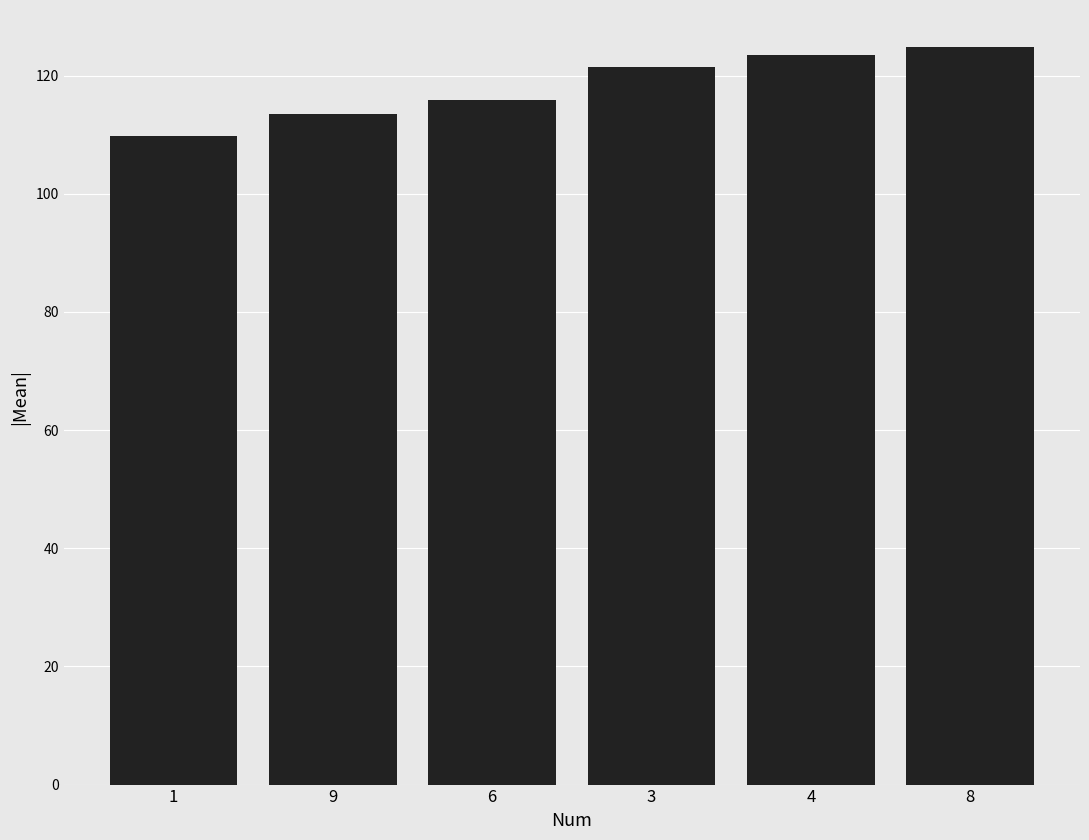

Is it true that the value at 1 is 109.8?

True